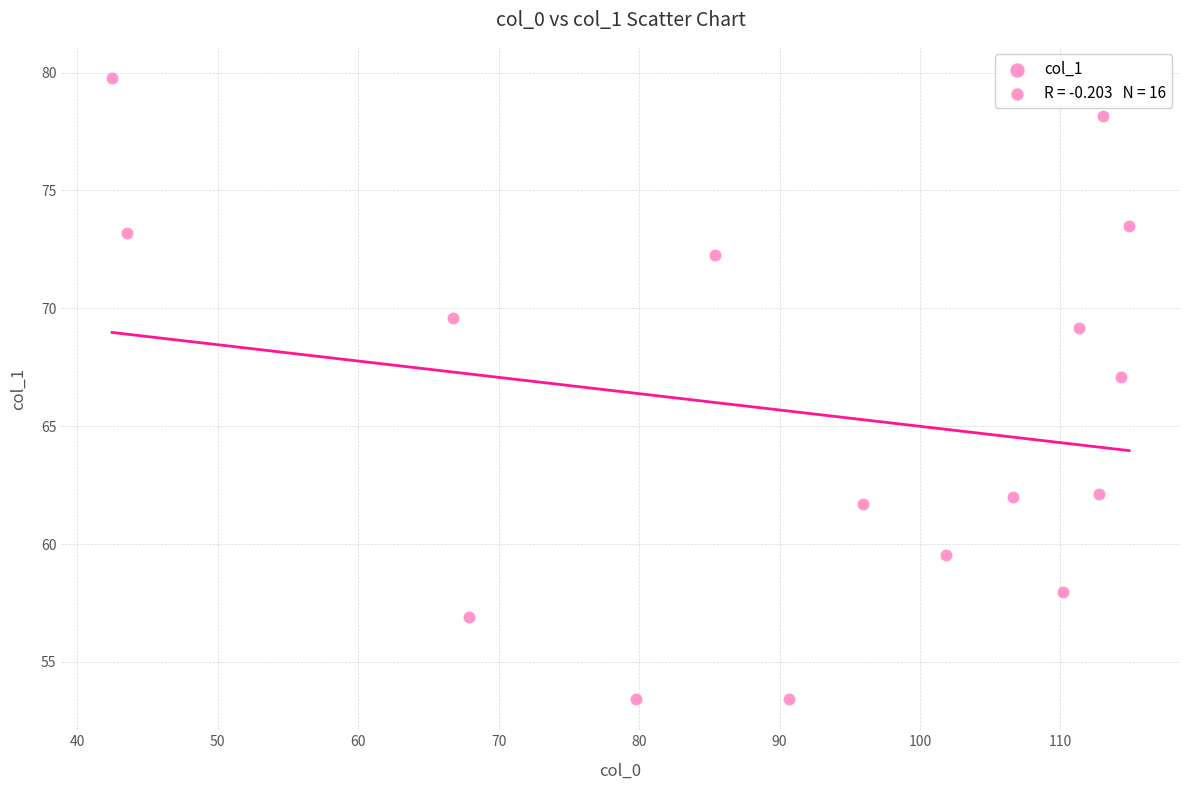

What Y value in the scatter plot is closest to 66?

67.1